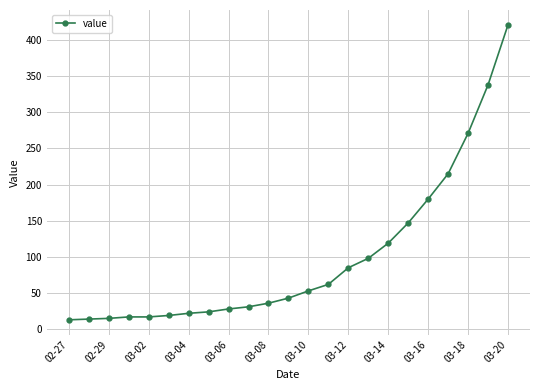

What is the minimum value shown in the chart?

13